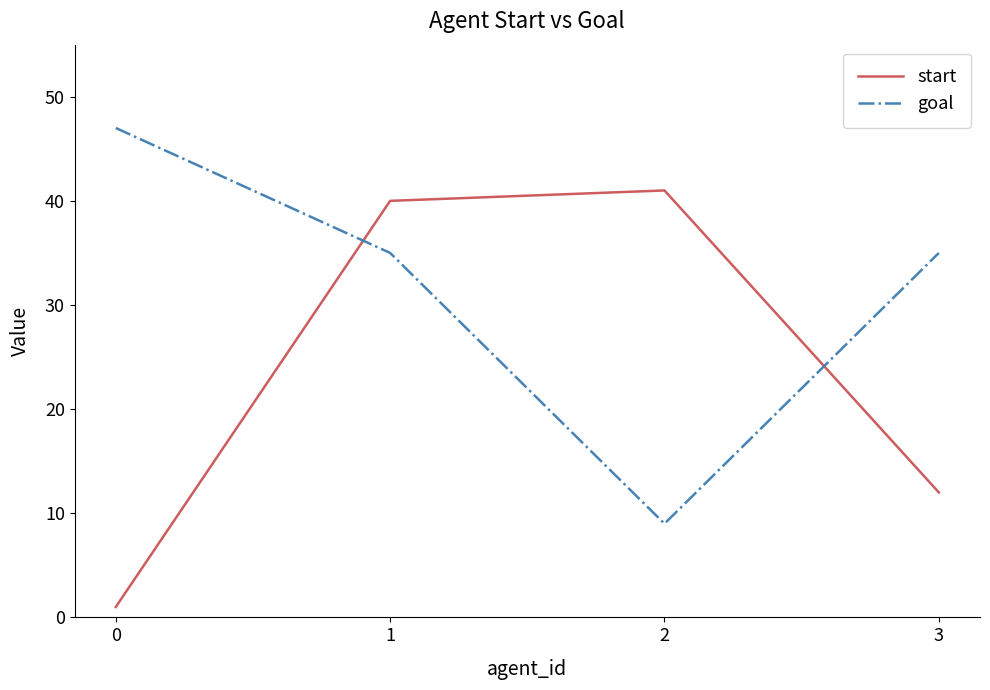

Is this an area chart (filled region under the line)?

No